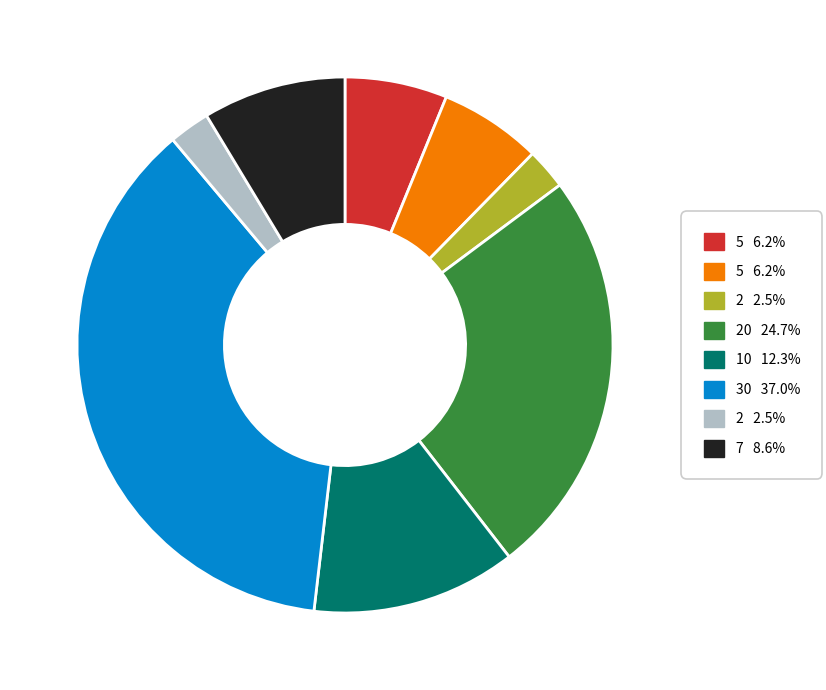

Is there any slice that represents more than half of the pie?

No